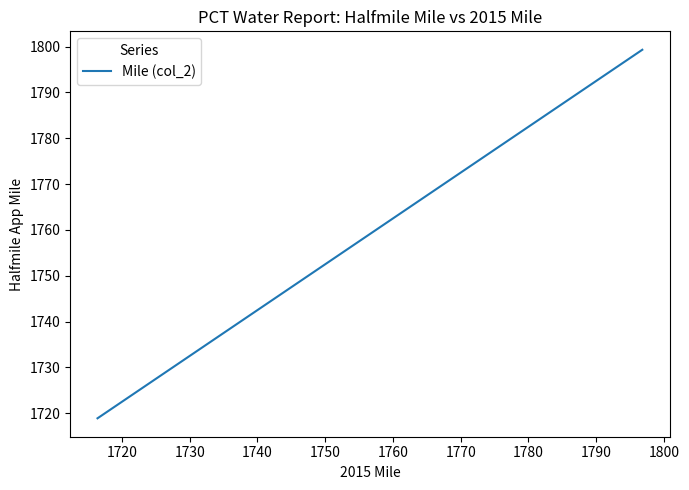

What is the difference between the maximum and minimum values?

80.4